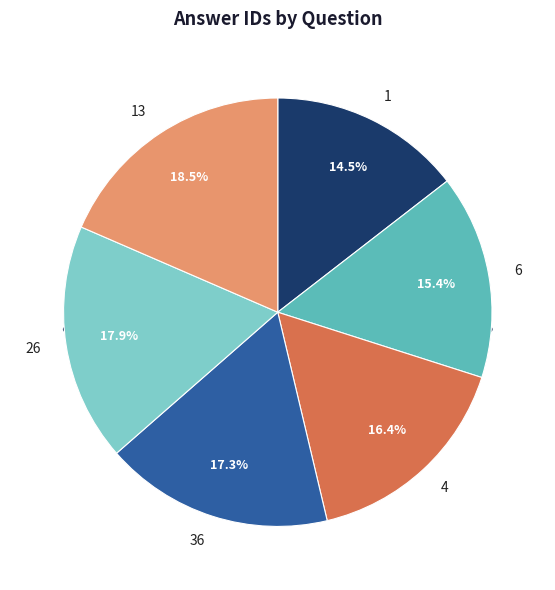

What percentage is the 13 slice, to the nearest percent?

18%